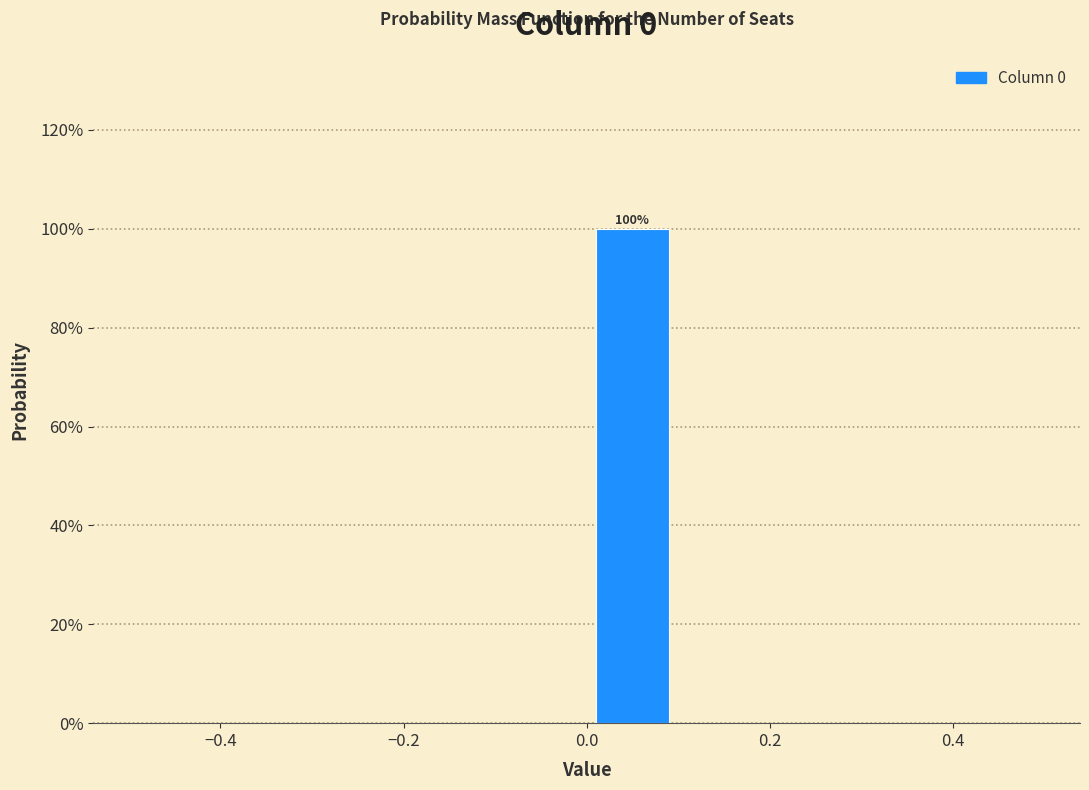

Over which range of the x-axis is the bar tallest?

0.0 to 0.1